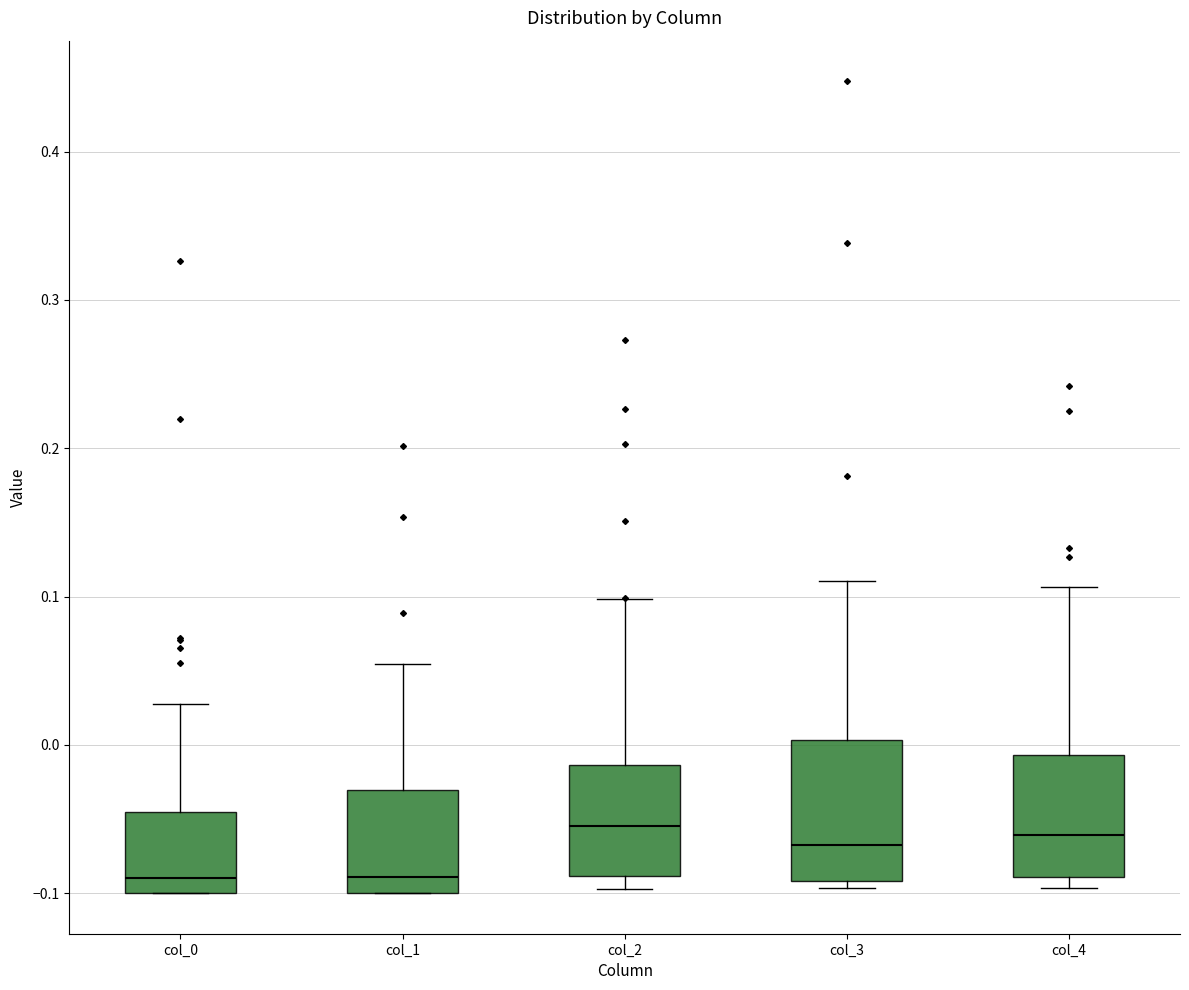

Comparing the boxes themselves (not the whiskers), which one is the tallest?

col_3